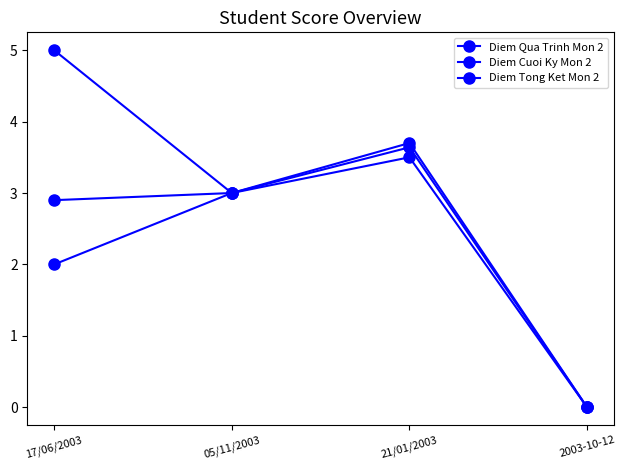

Is this an area chart (filled region under the line)?

No